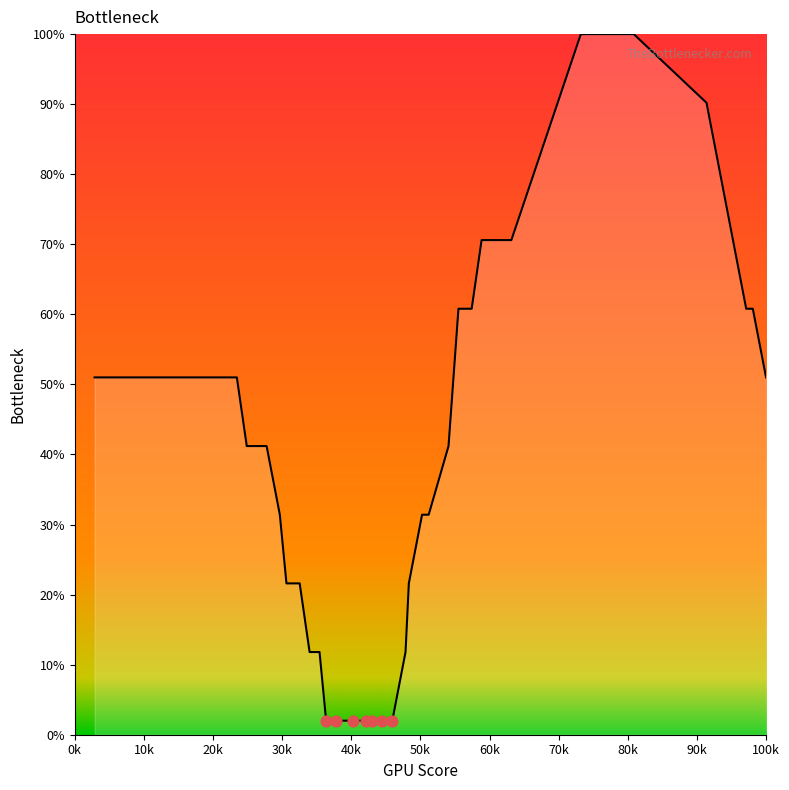

What is the greatest value displayed?

100.0